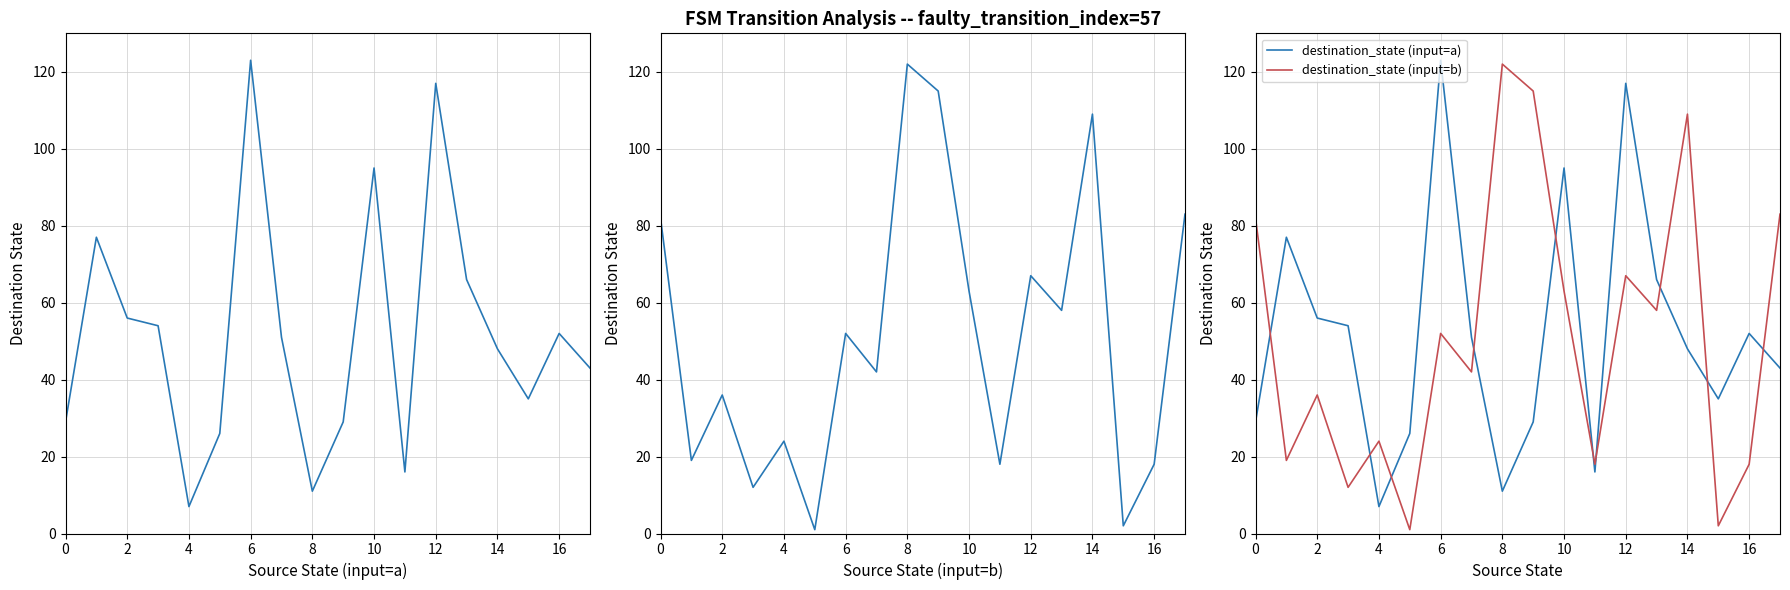

After their last crossing, which series has the higher values: destination_state (input=b) or destination_state (input=a)?

destination_state (input=b)